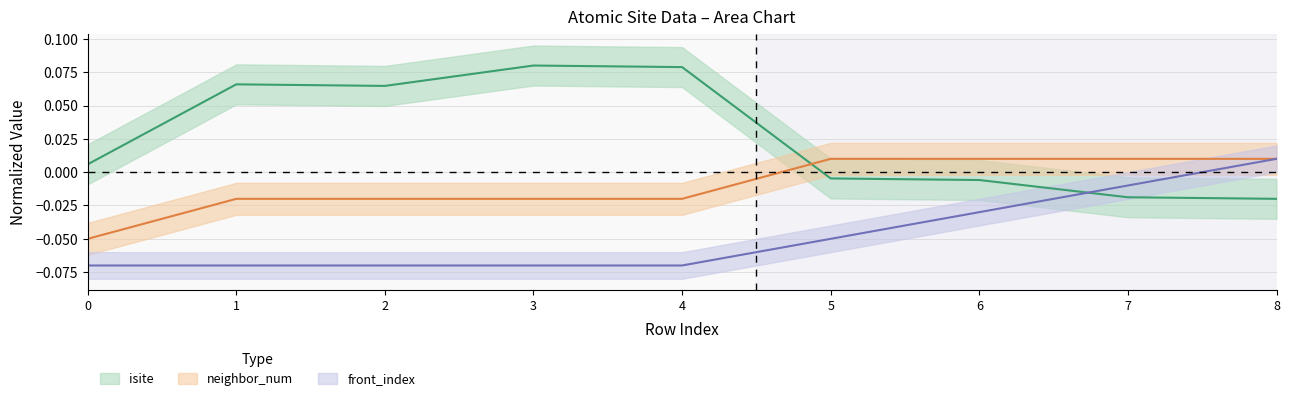

True or false: isite has more than 0 points higher than both neighbors.

True